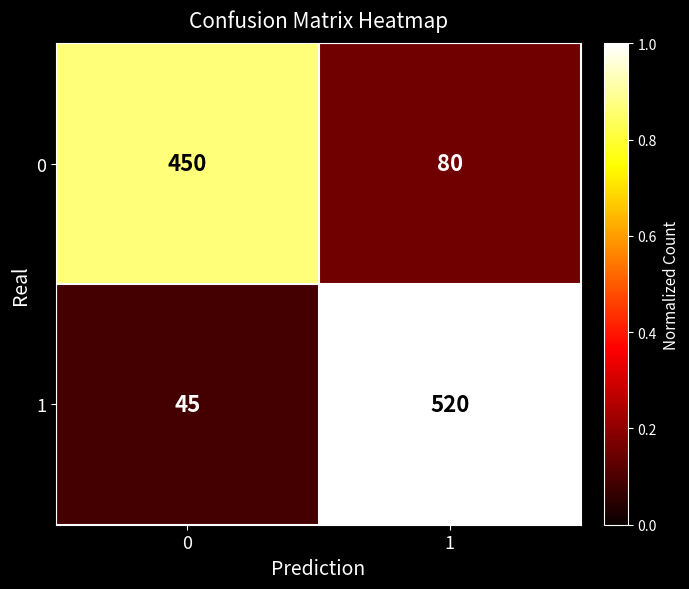

Reading right to left, extract all data points from this chart.

0: 80	450
1: 520	45